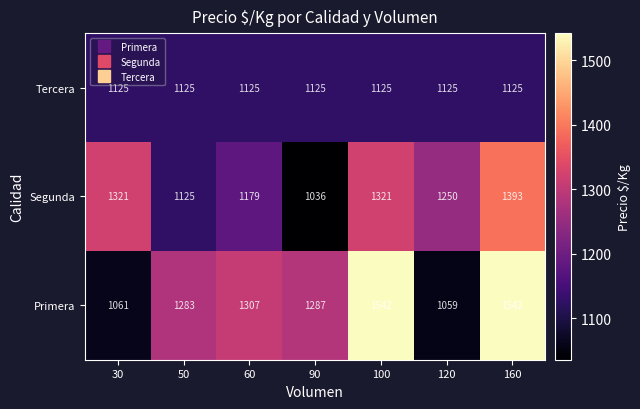

How many Segunda values are between 1125 and 1321?

5